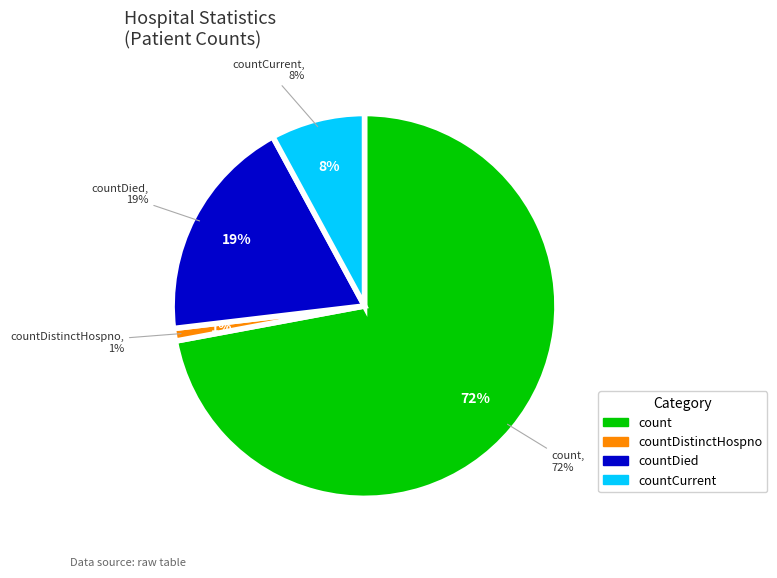

Is there any slice that represents more than half of the pie?

Yes